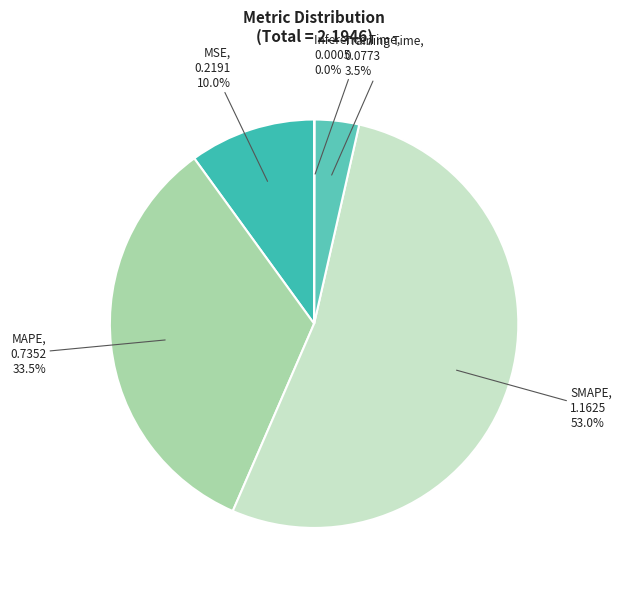

Is it true that MAPE is 45% of the pie?

False